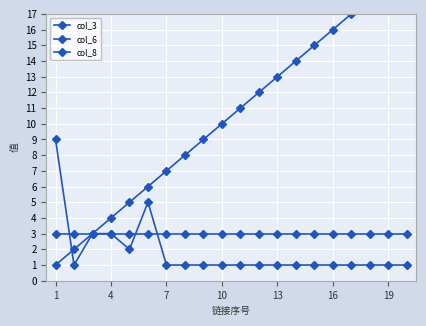

The col_8 series shows 5 at 13. True or false?

False